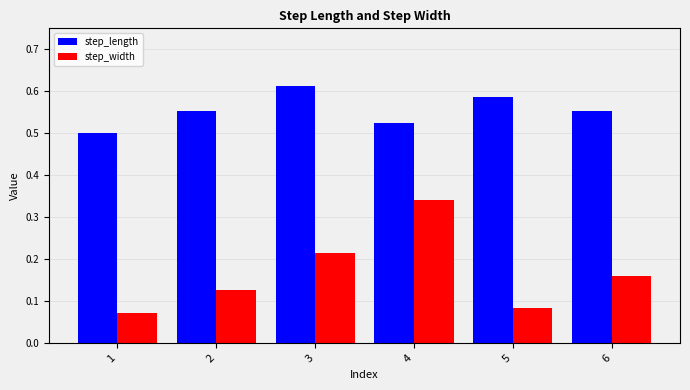

Is it true that step_length equals 0.5 at 4?

True